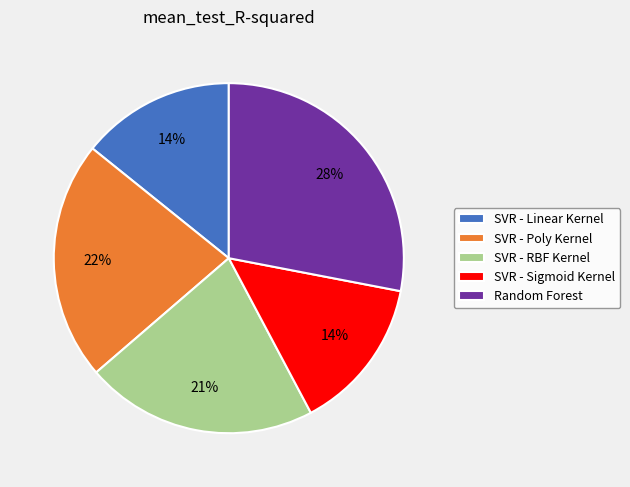

How many segments does this pie chart have?

5